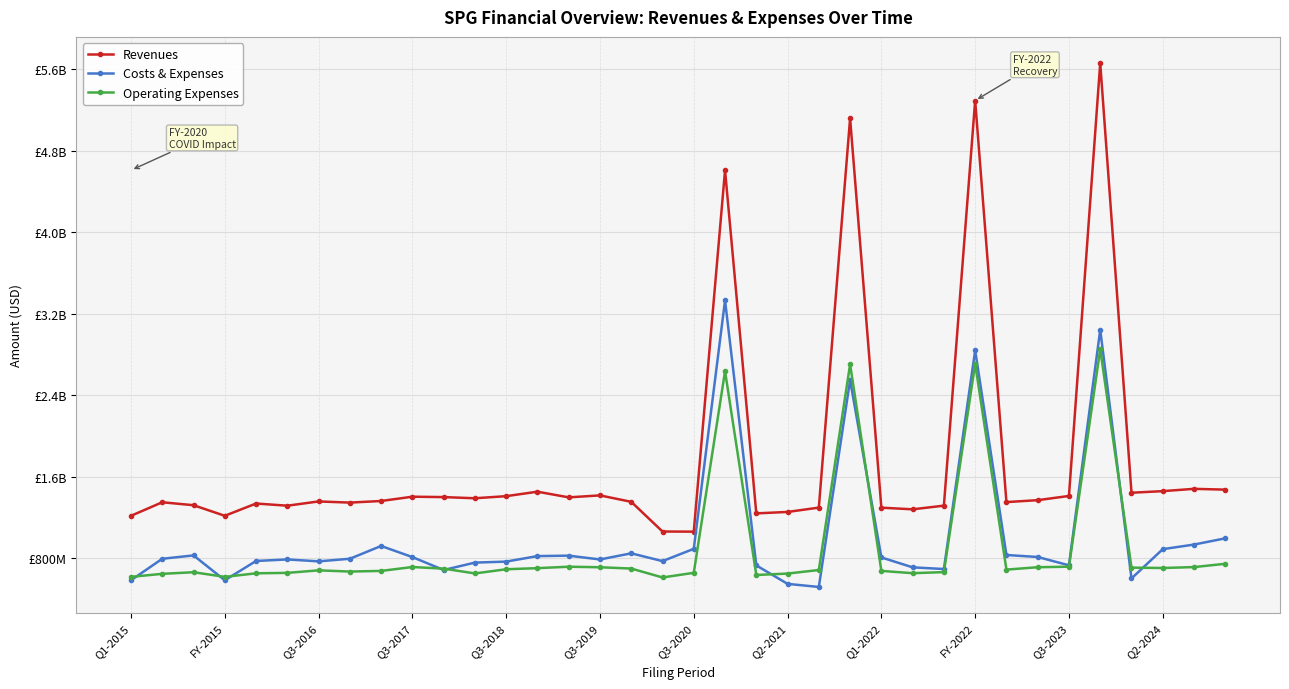

True or false: Operating Expenses has more than 1 points higher than both neighbors.

True